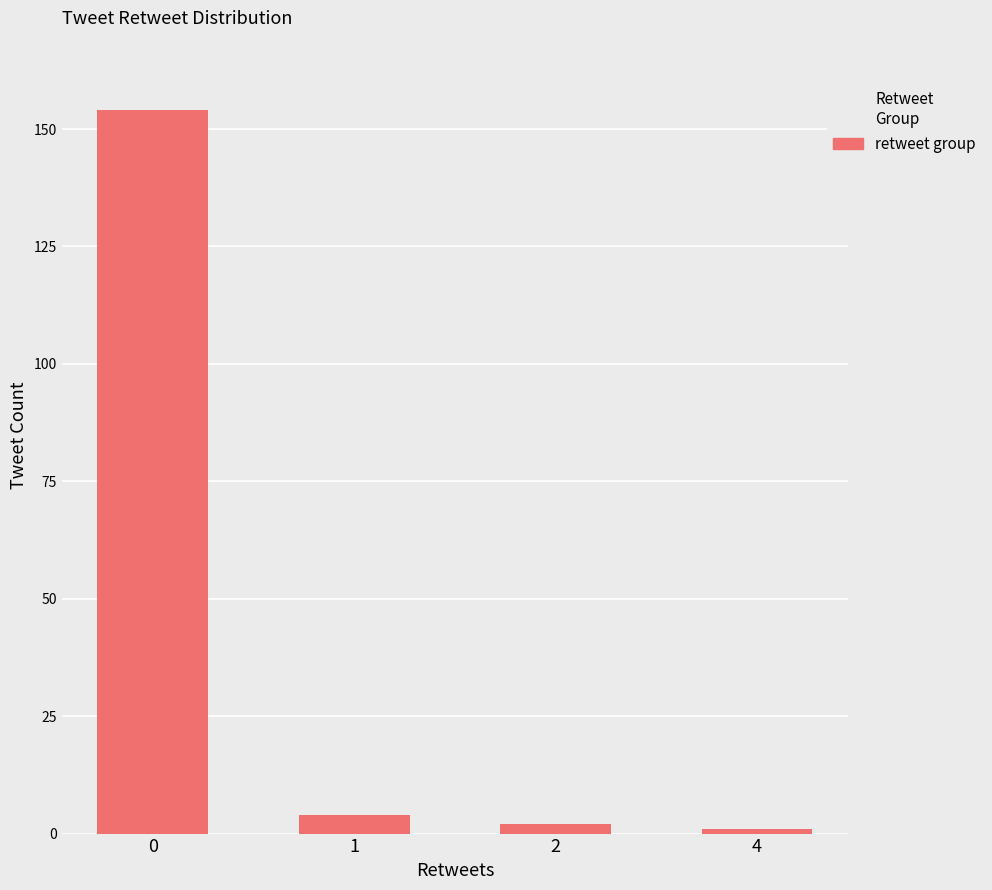

The chart shows a value of 1 at 4. True or false?

True